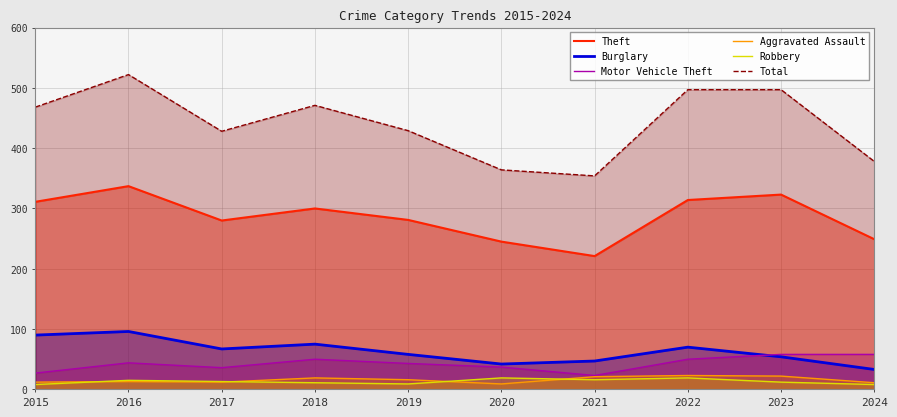

How many lines are shown in the chart?

6